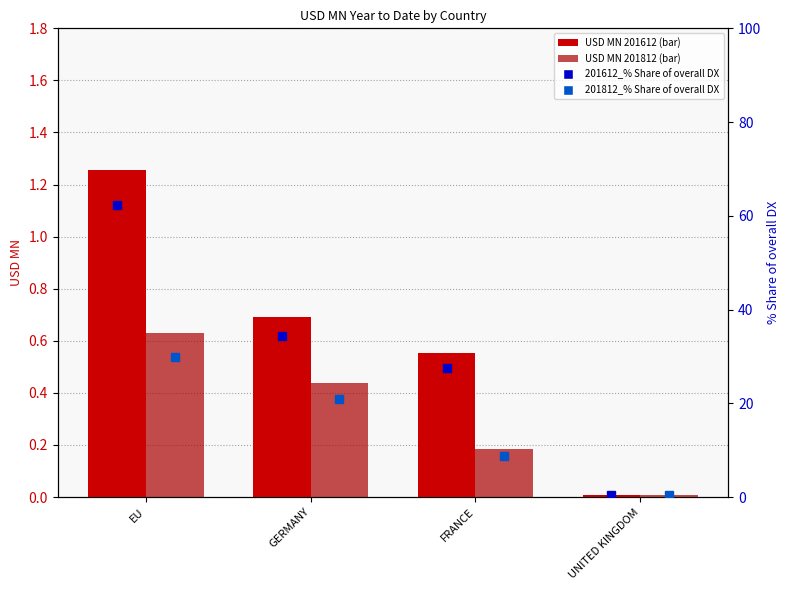

Is the value of 201812_% Share of overall DX at FRANCE greater than the value of 201612_% Share of overall DX at UNITED KINGDOM?

Yes